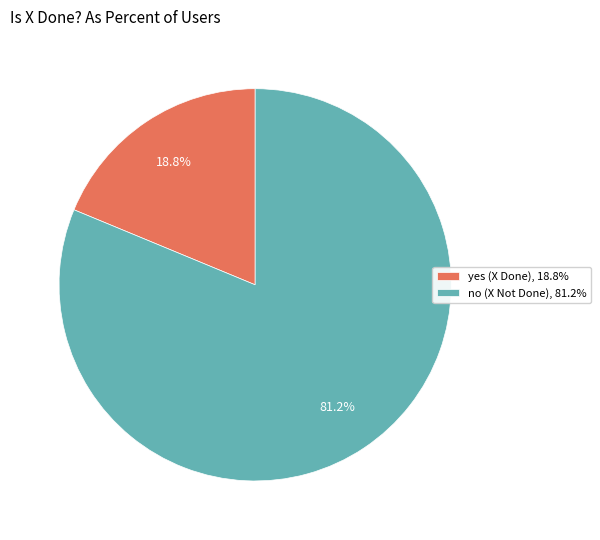

What portion of the pie excludes yes?

81.2%